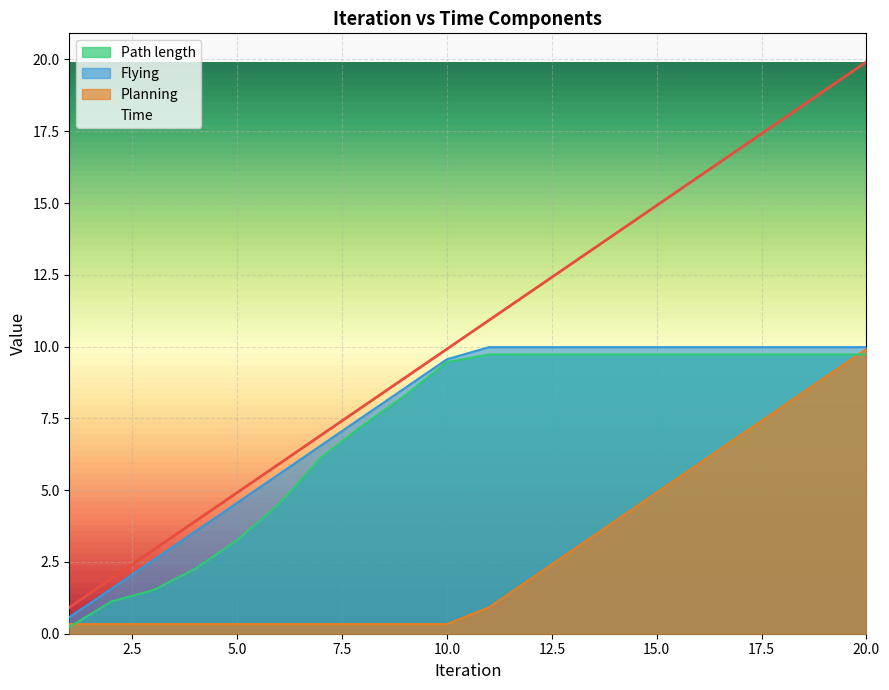

What is the value of the Flying point at the 1st from the left?

0.6